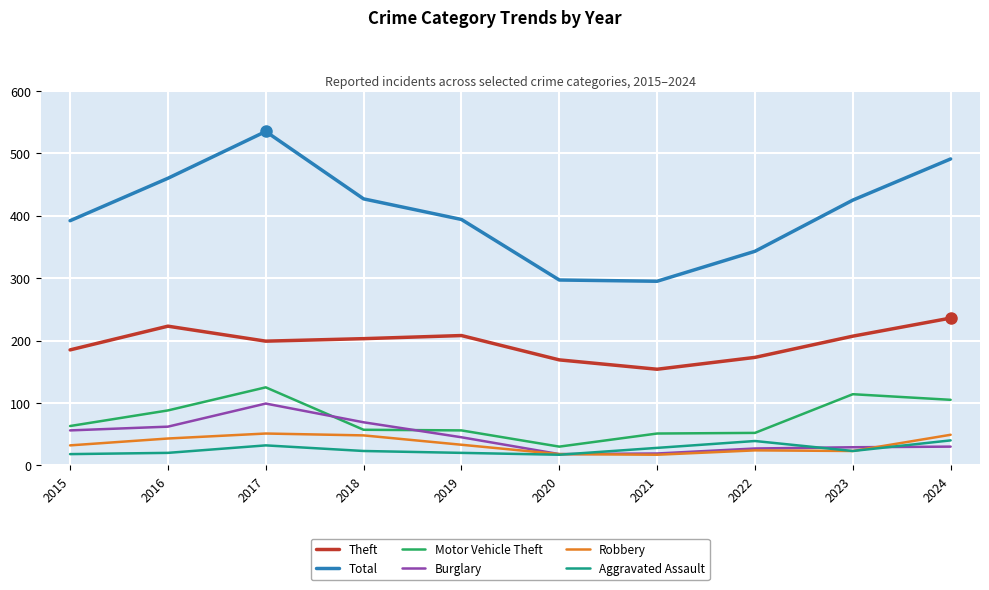

The Aggravated Assault series shows 18 at 2015. True or false?

True